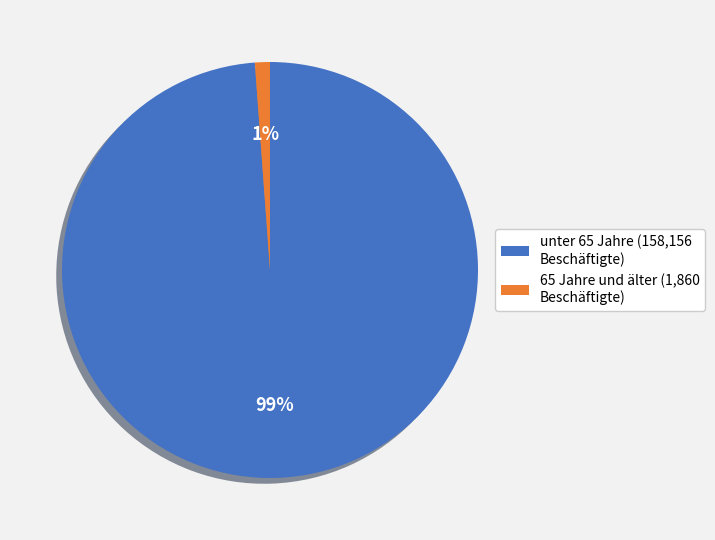

To the nearest percent, what percentage of the pie is unter 65 Jahre (158,156 Beschäftigte)?

99%